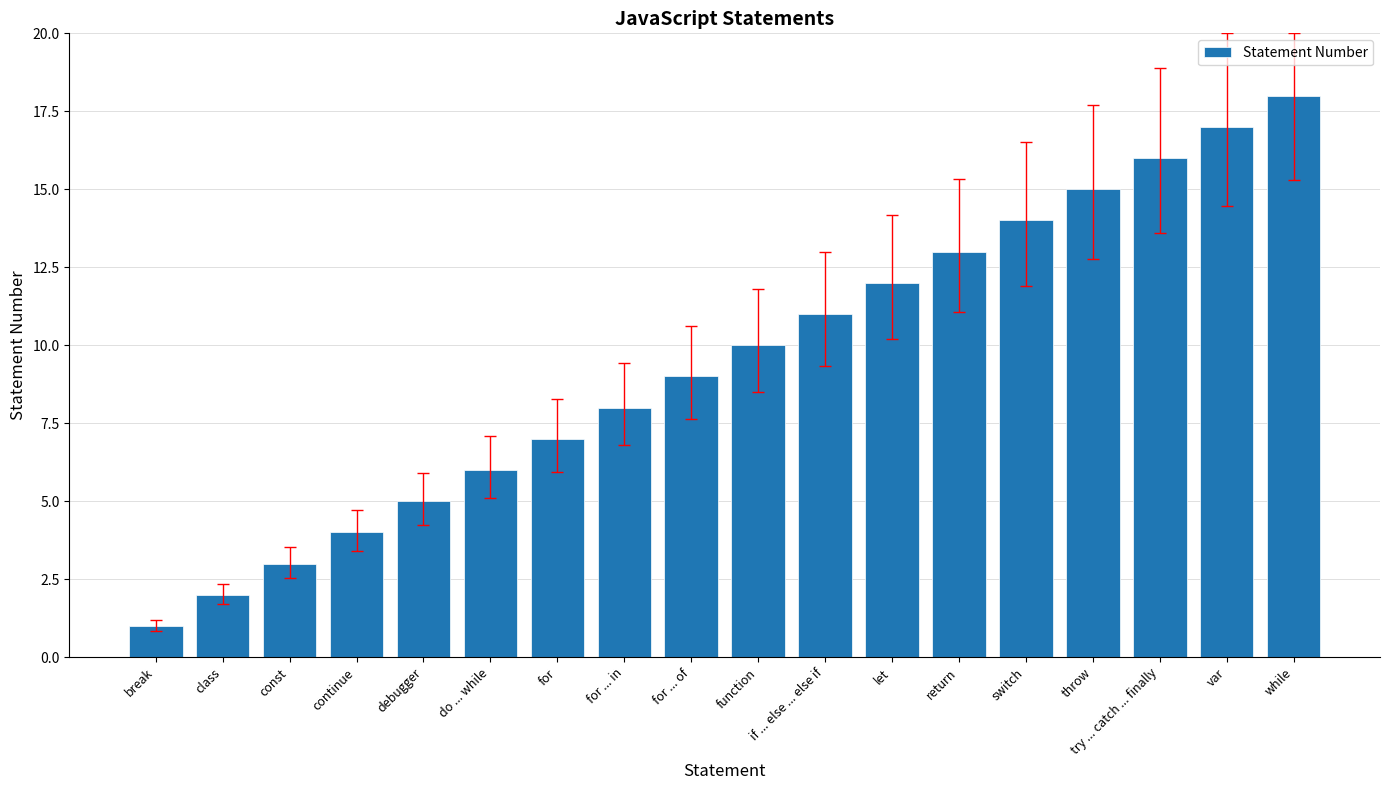

Reading left to right, what are all the values shown in this chart?

1	2	3	4	5	6	7	8	9	10	11	12	13	14	15	16	17	18